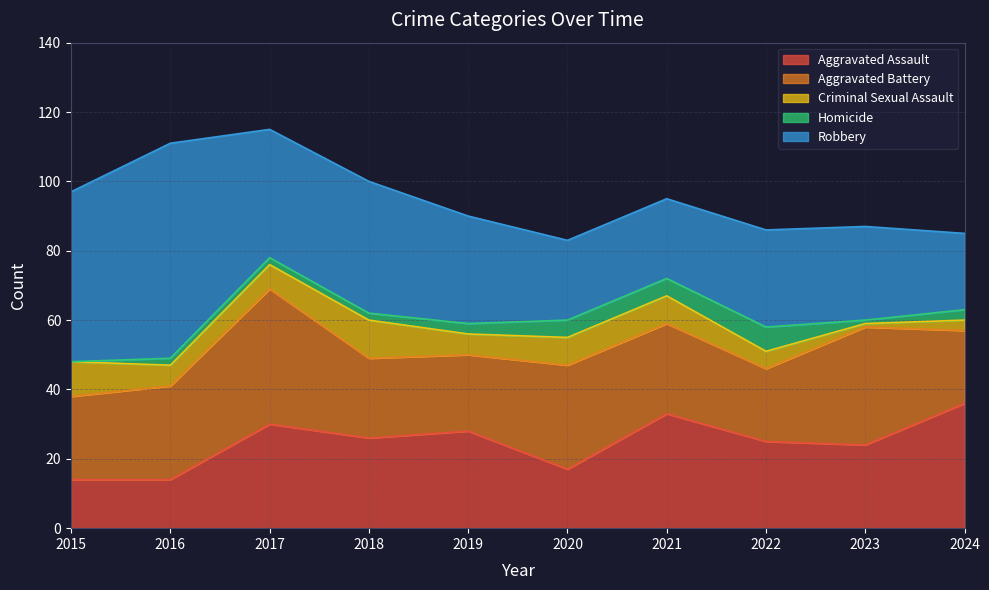

At 2018, list the series in order from smallest to largest.

Homicide, Criminal Sexual Assault, Aggravated Battery, Aggravated Assault, Robbery